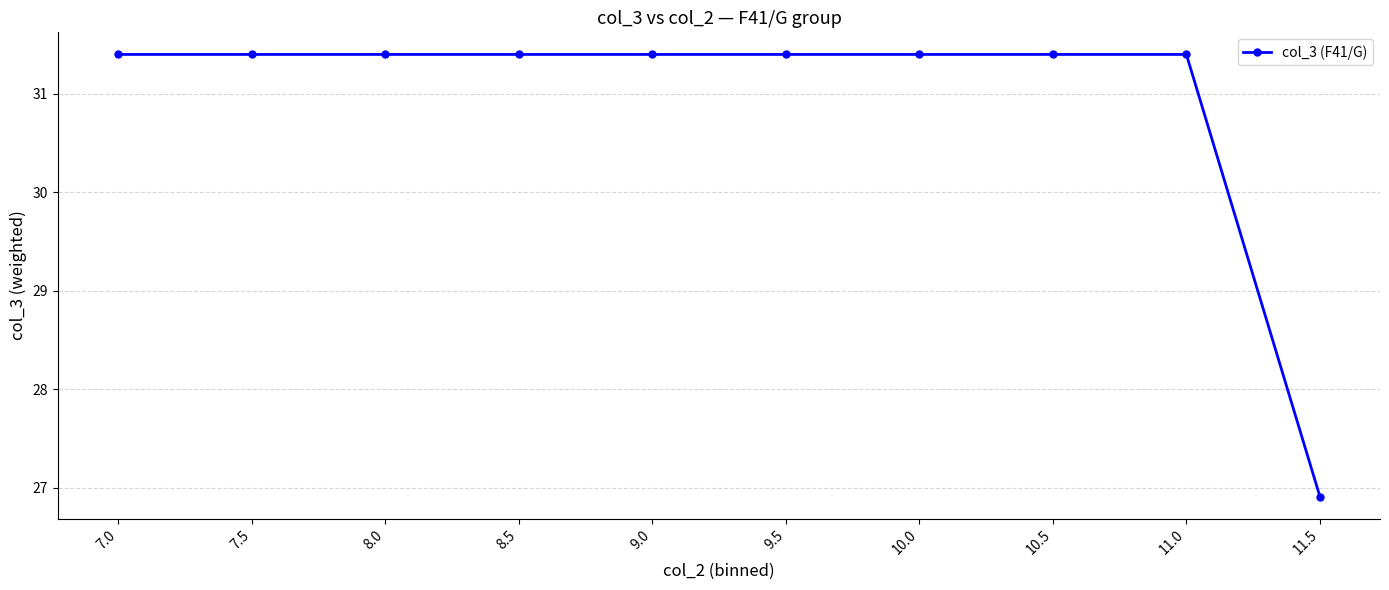

The value at 7.0 is 15.1. True or false?

False